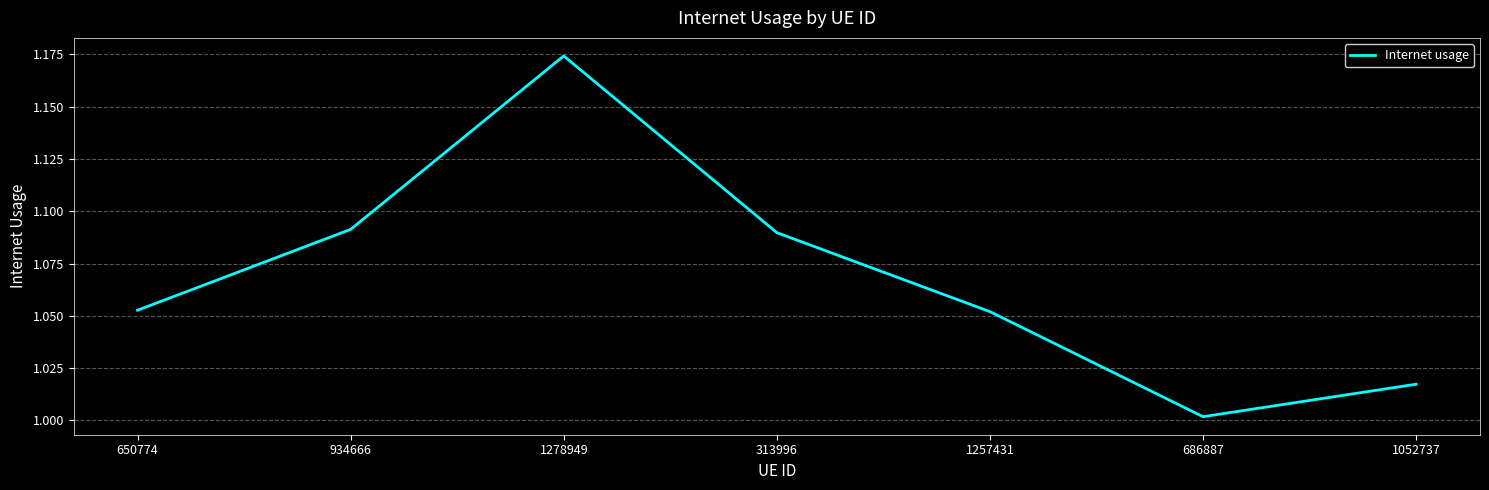

At which category does the data reach its first local peak?

1278949